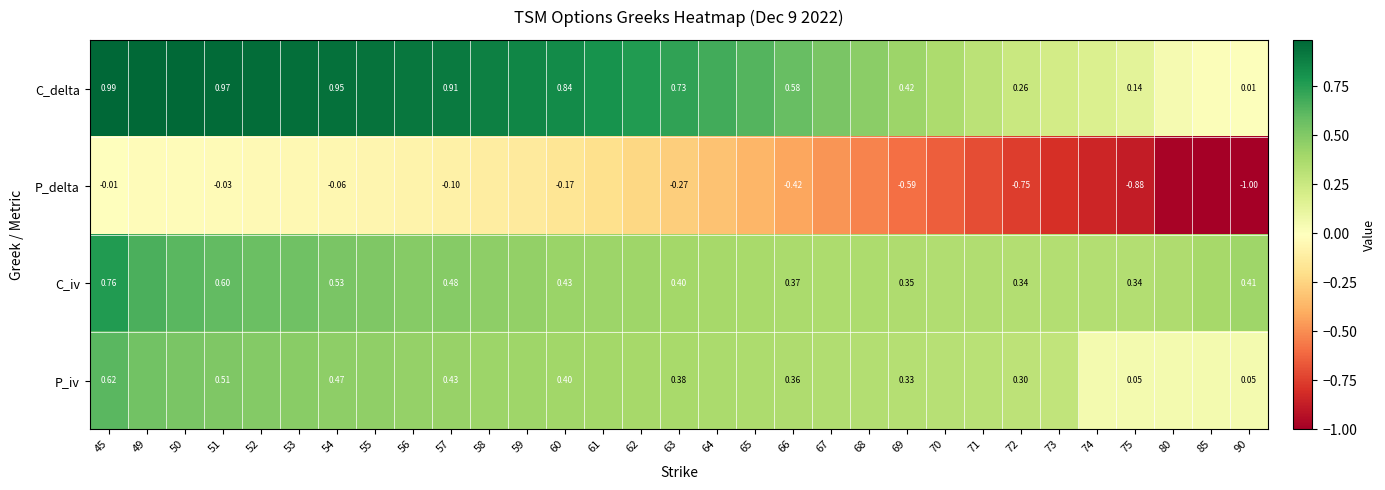

Is the value of P_delta at 72 greater than the value of C_iv at 45?

No